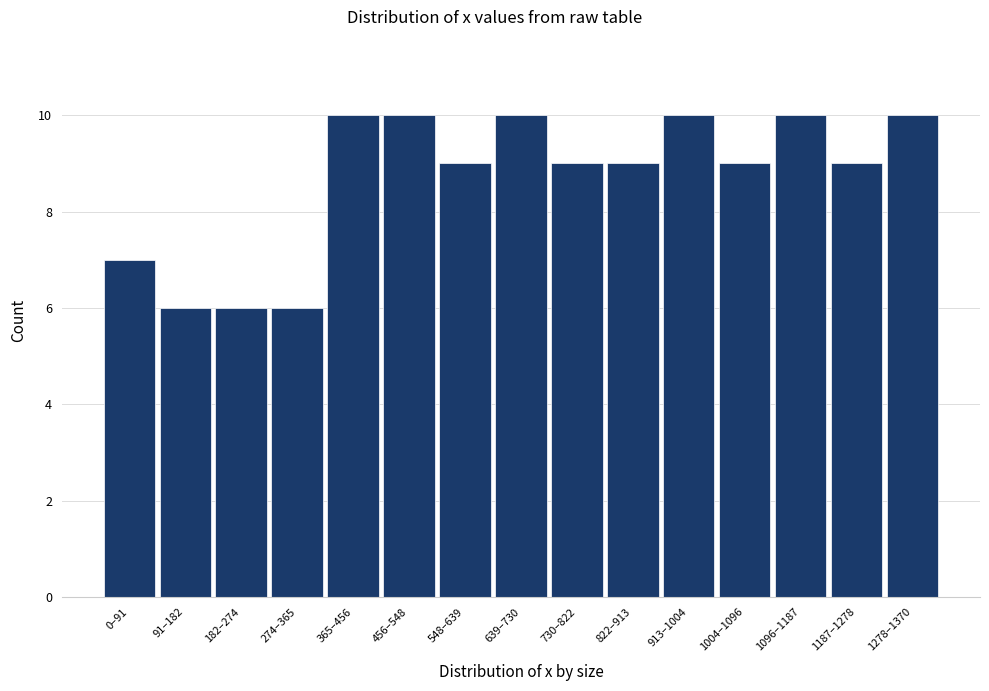

Reading right to left, what are all the values shown in this chart?

1278–1370=10	1187–1278=9	1096–1187=10	1004–1096=9	913–1004=10	822–913=9	730–822=9	639–730=10	548–639=9	456–548=10	365–456=10	274–365=6	182–274=6	91–182=6	0–91=7